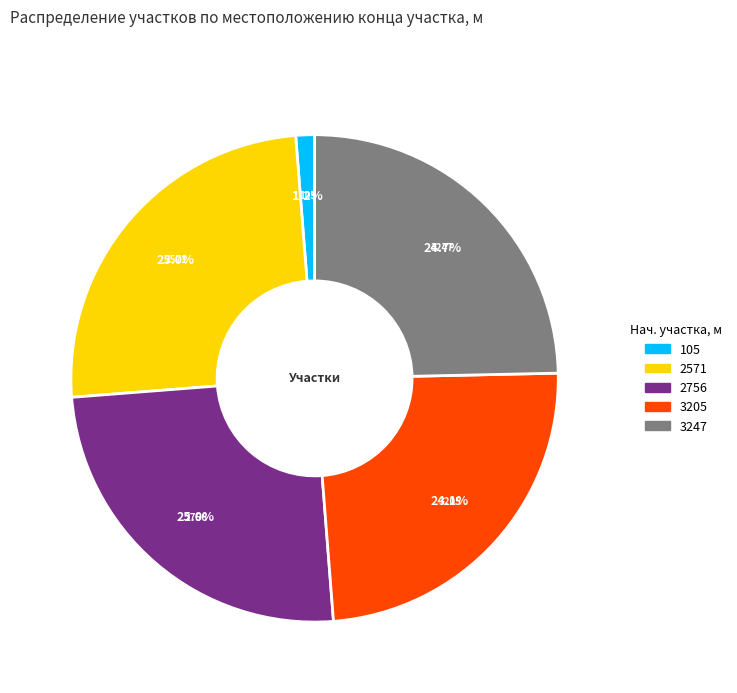

Between 105 and 2756, which is larger?

2756